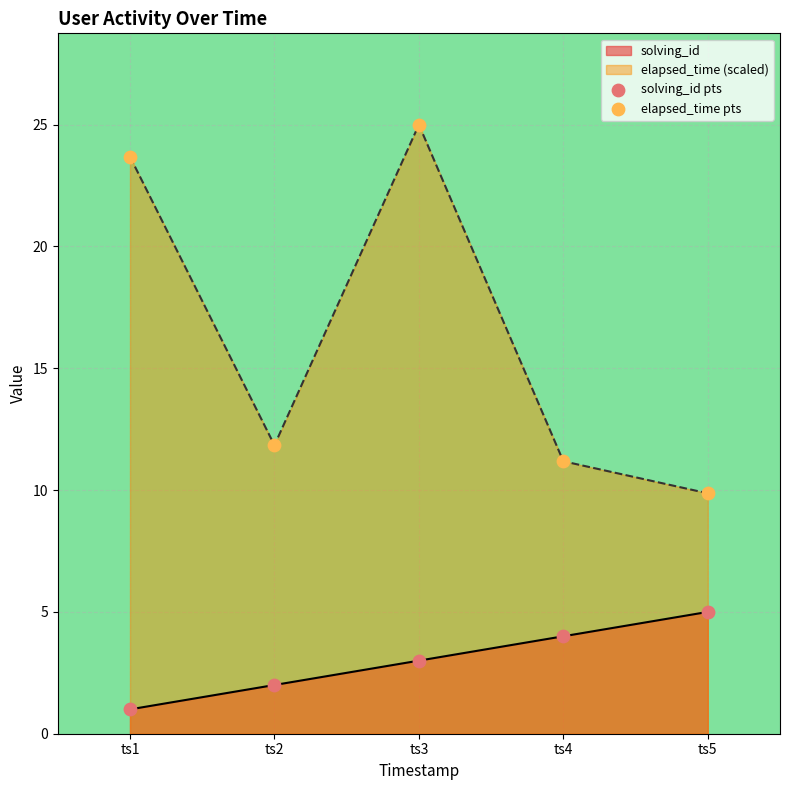

What is the total value across all series at ts4?

15.2